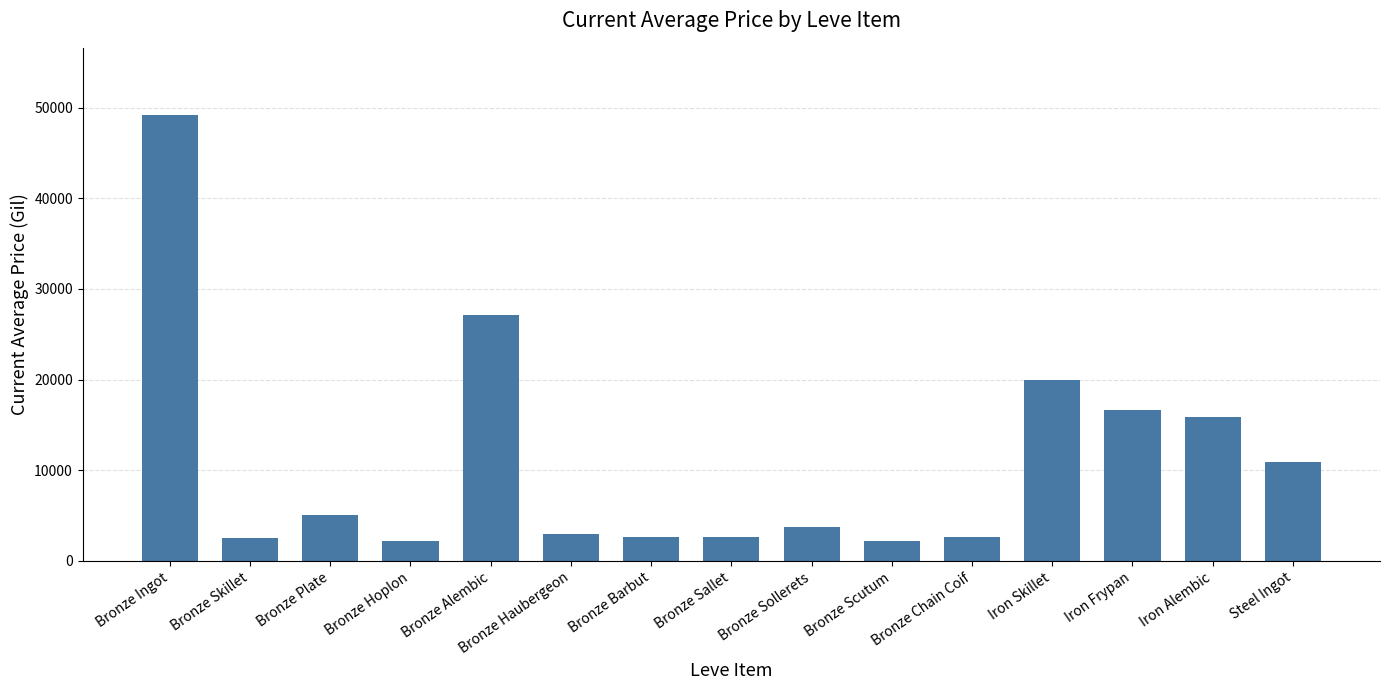

True or false: the data shows 49202.4 at Bronze Ingot.

True